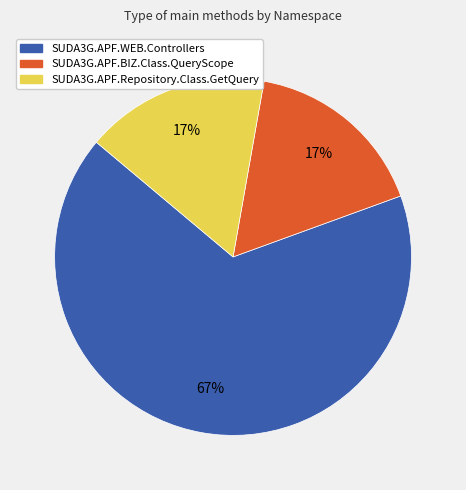

Which has a higher value, SUDA3G.APF.WEB.Controllers or SUDA3G.APF.BIZ.Class.QueryScope?

SUDA3G.APF.WEB.Controllers